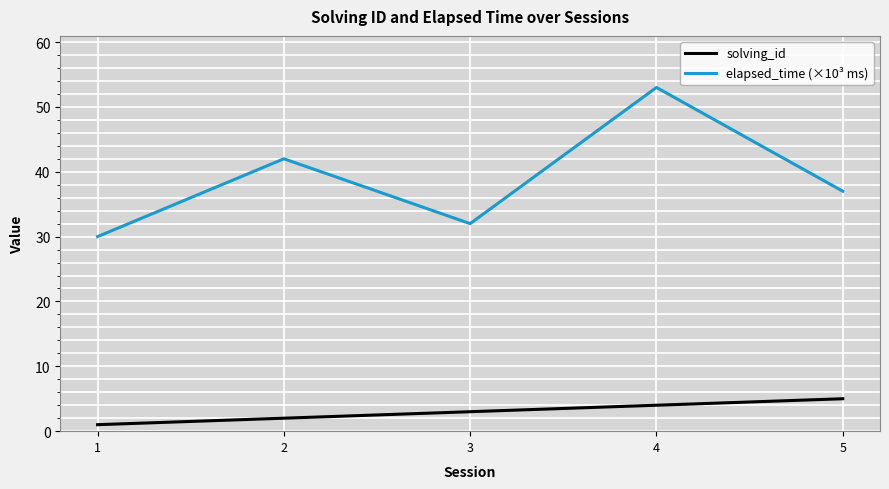

Where is elapsed_time (×10³ ms) nearest to the value 41?

2